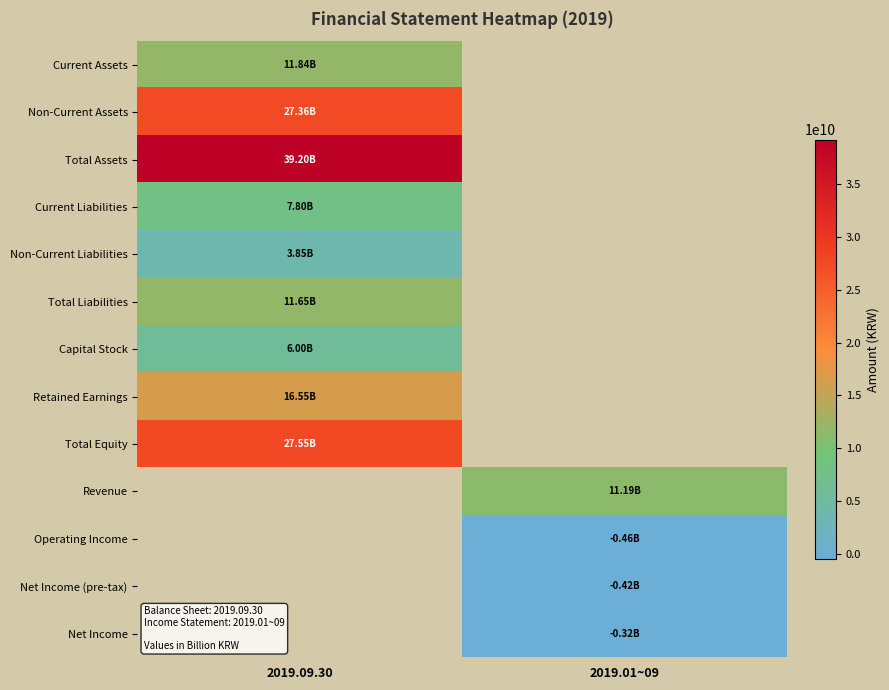

Rank the series by their maximum value, from highest to lowest.

Total Assets, Total Equity, Non-Current Assets, Current Assets, Total Liabilities, Current Liabilities, Non-Current Liabilities, Revenue, Operating Income, Net Income (pre-tax), Net Income, Retained Earnings, Capital Stock